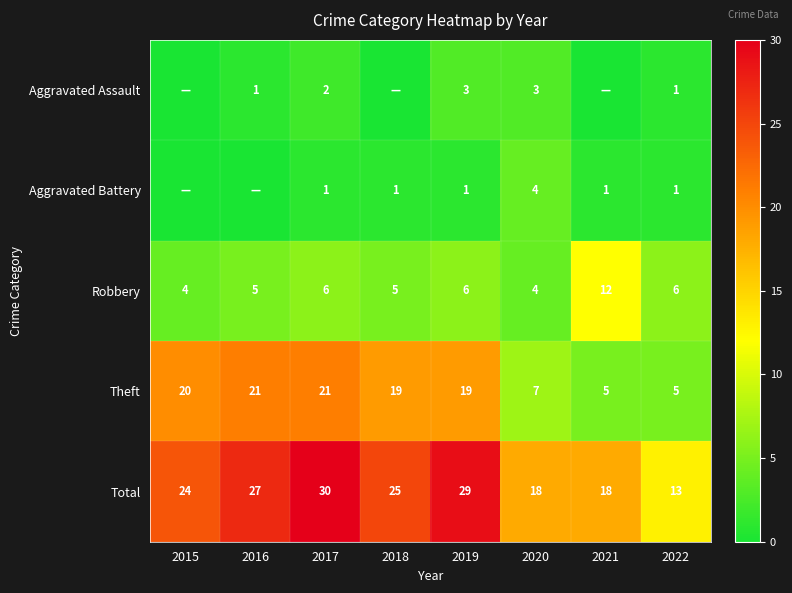

What is the approximate value of Theft at 2018?

19